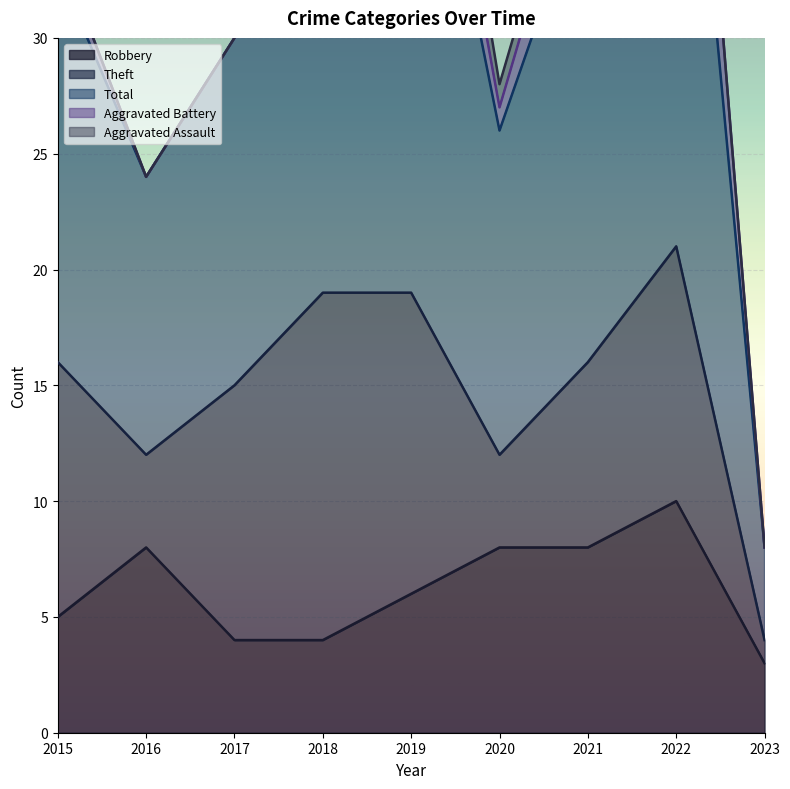

Reading left to right, transcribe all the data shown in this chart.

Robbery: 5	8	4	4	6	8	8	10	3
Theft: 11	4	11	15	13	4	8	11	1
Total: 17	12	15	25	26	14	21	28	4
Aggravated Battery: 1	0	0	5	3	1	3	6	0
Aggravated Assault: 0	0	0	1	3	1	1	0	0